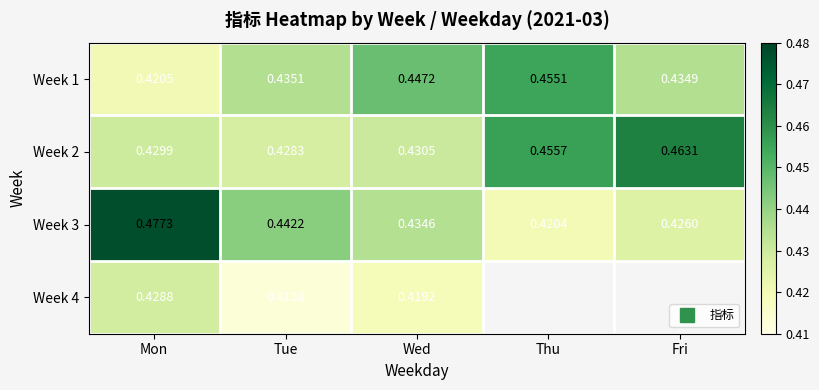

Is it true that Week 3 equals 0.4 at Wed?

True